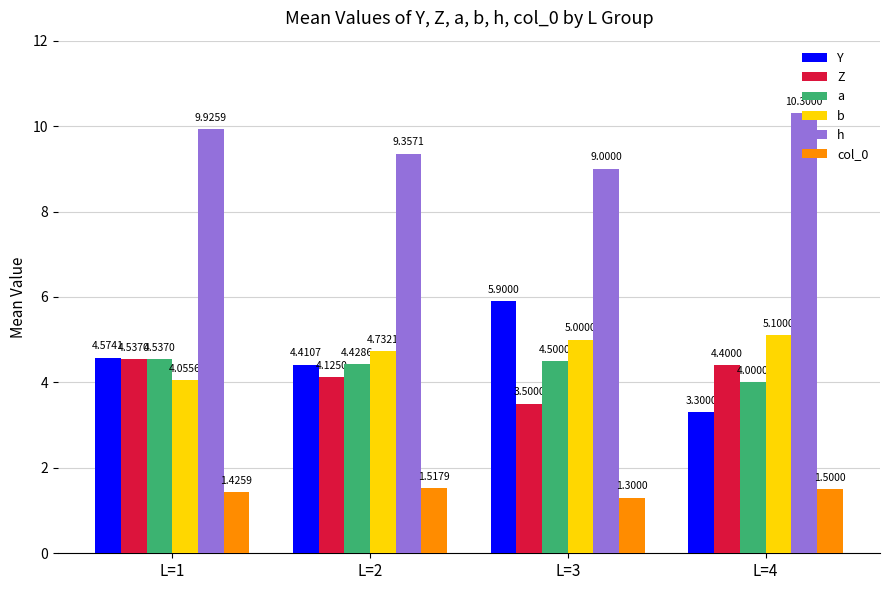

Between L=1 and L=4, which series saw the biggest shift?

Y